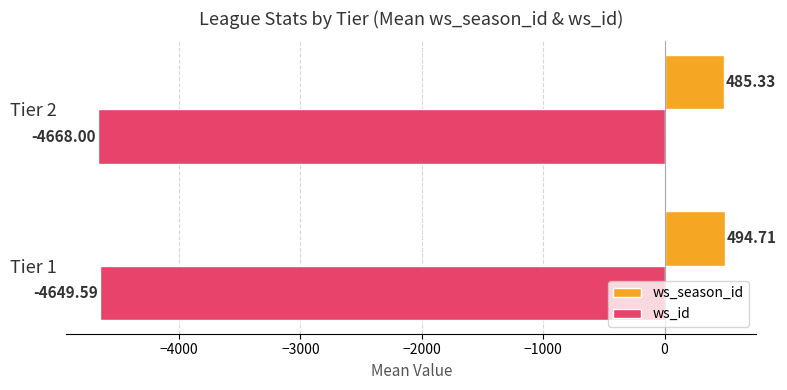

What is the difference between the maximum and minimum values in the ws_season_id series?

9.4